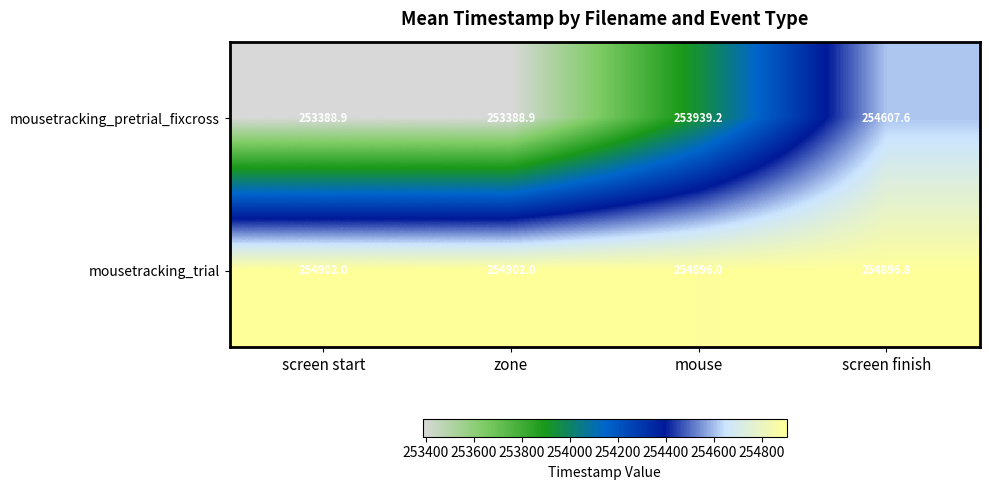

What is the total value across all series at screen start?

508290.9